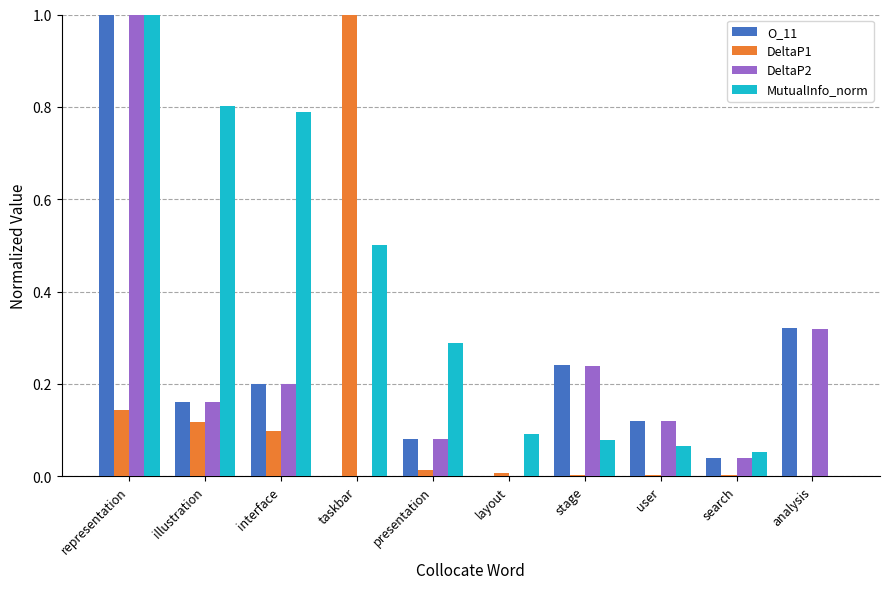

True or false: DeltaP1 has a value of 0.0 at stage.

True